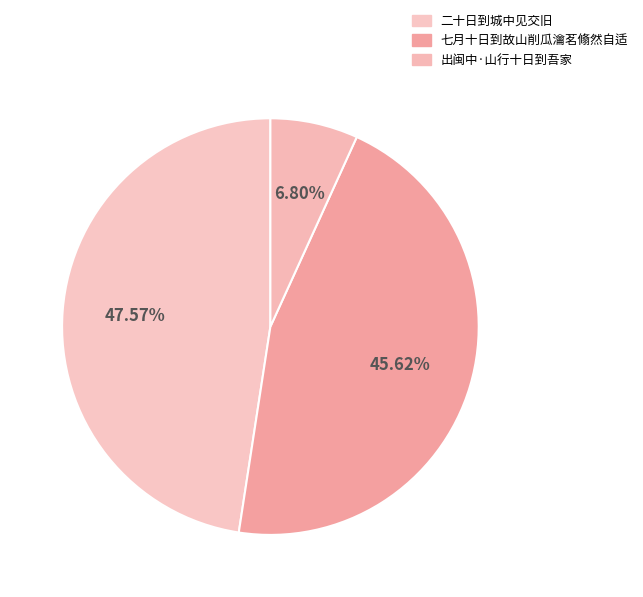

Is there any slice that represents more than half of the pie?

No